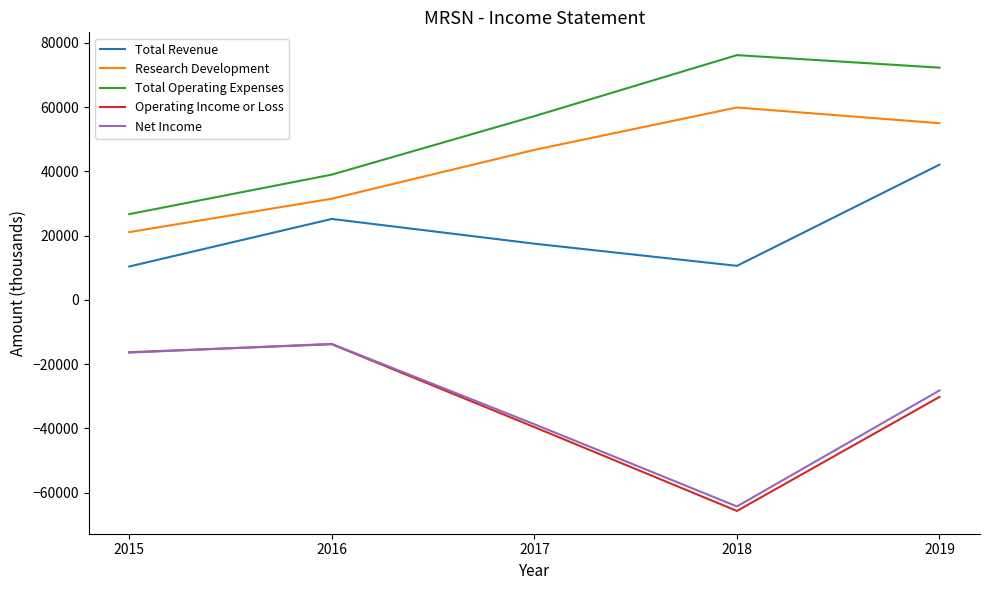

True or false: Total Operating Expenses and Research Development cross at least once.

False